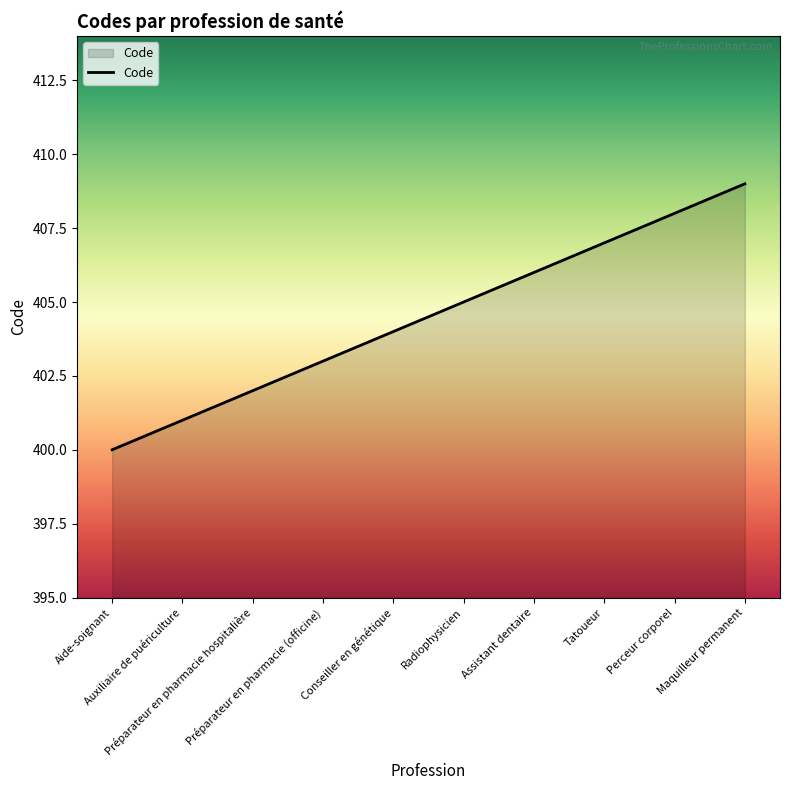

What is the maximum value shown in the chart?

409